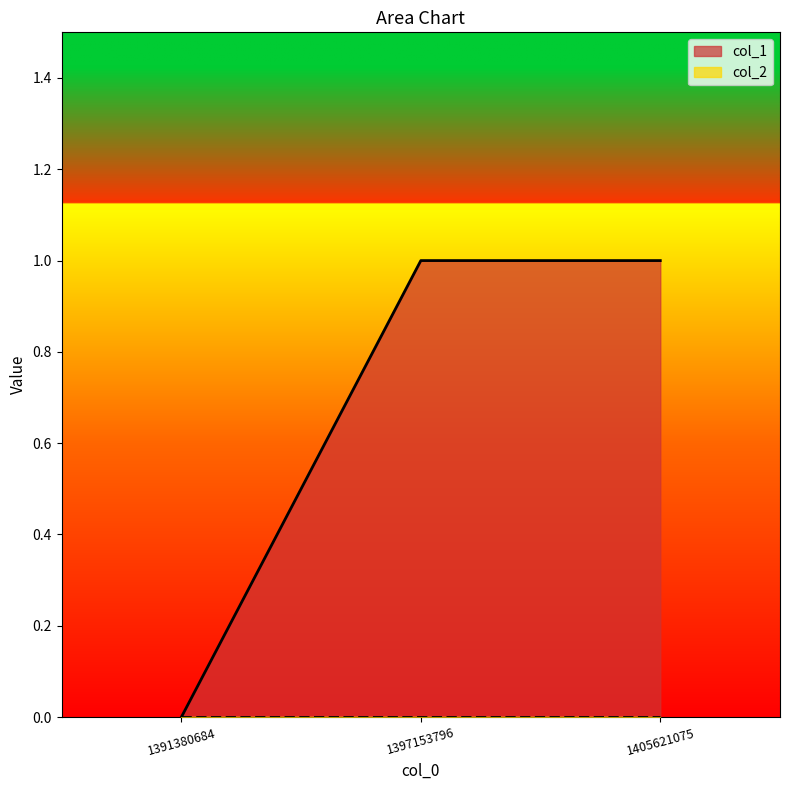

What is the value of the 2nd point from the left?

1